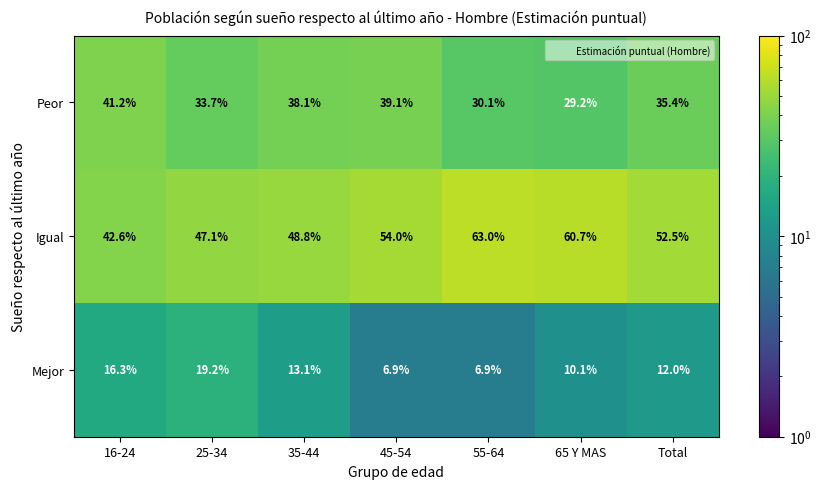

What is the minimum value for Mejor?

6.9